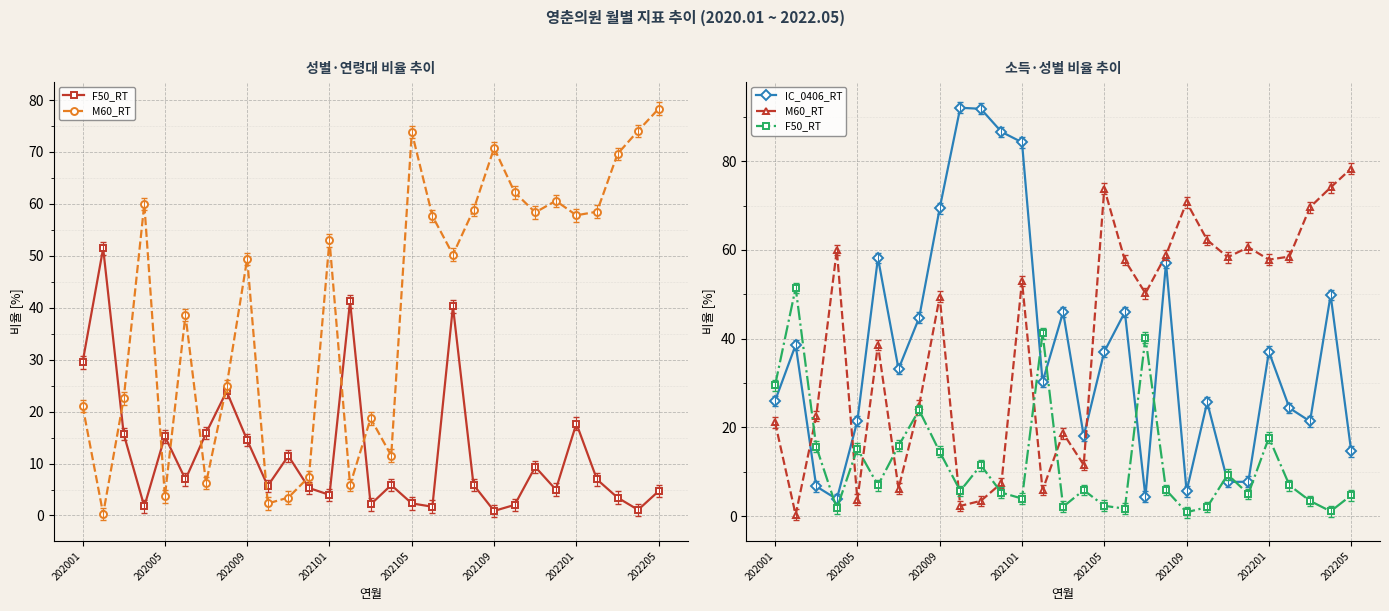

True or false: M60_RT has more than 2 interior local peaks.

True